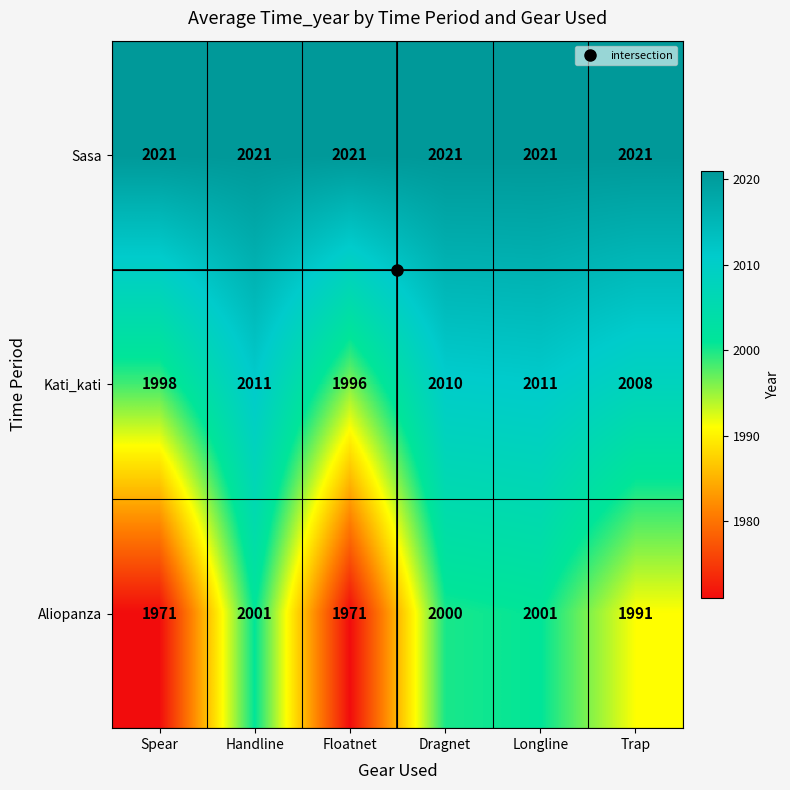

What is the difference between the maximum and minimum values in the Aliopanza series?

30